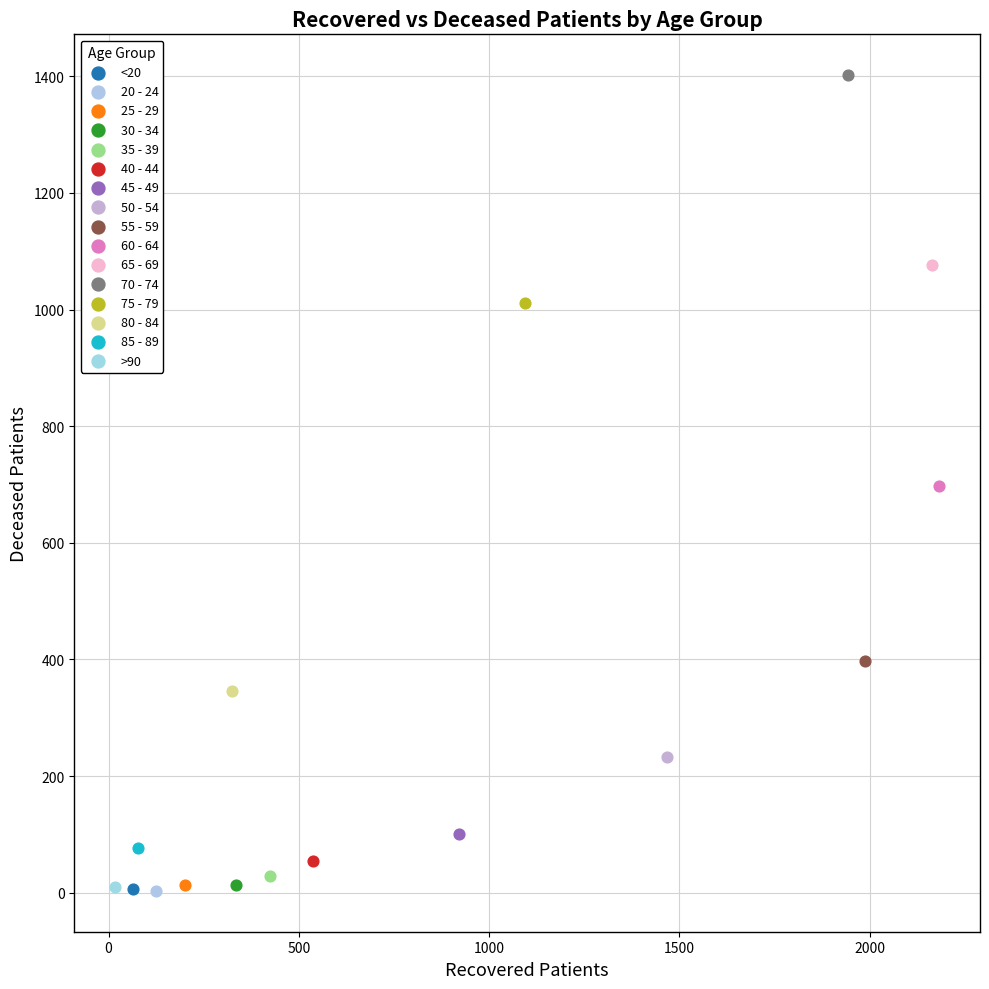

What are all the series names shown in the legend?

<20, 20 - 24, 25 - 29, 30 - 34, 35 - 39, 40 - 44, 45 - 49, 50 - 54, 55 - 59, 60 - 64, 65 - 69, 70 - 74, 75 - 79, 80 - 84, 85 - 89, >90